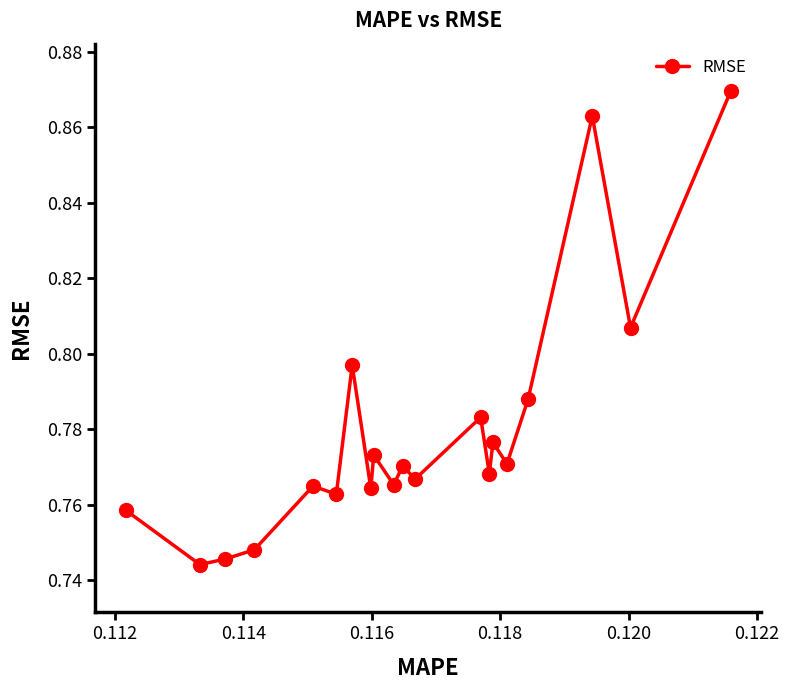

Count the values in the range 0 to 1.

20